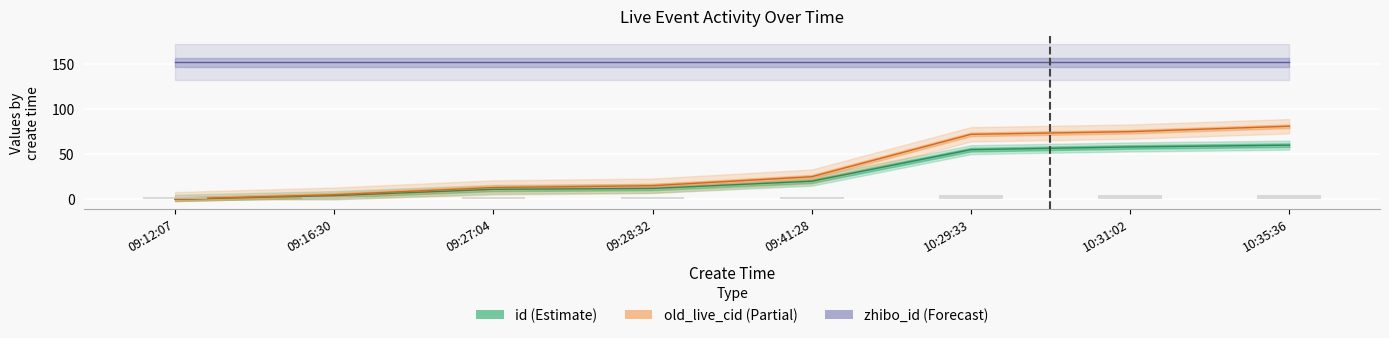

What is the average value of the old_live_cid series?

36